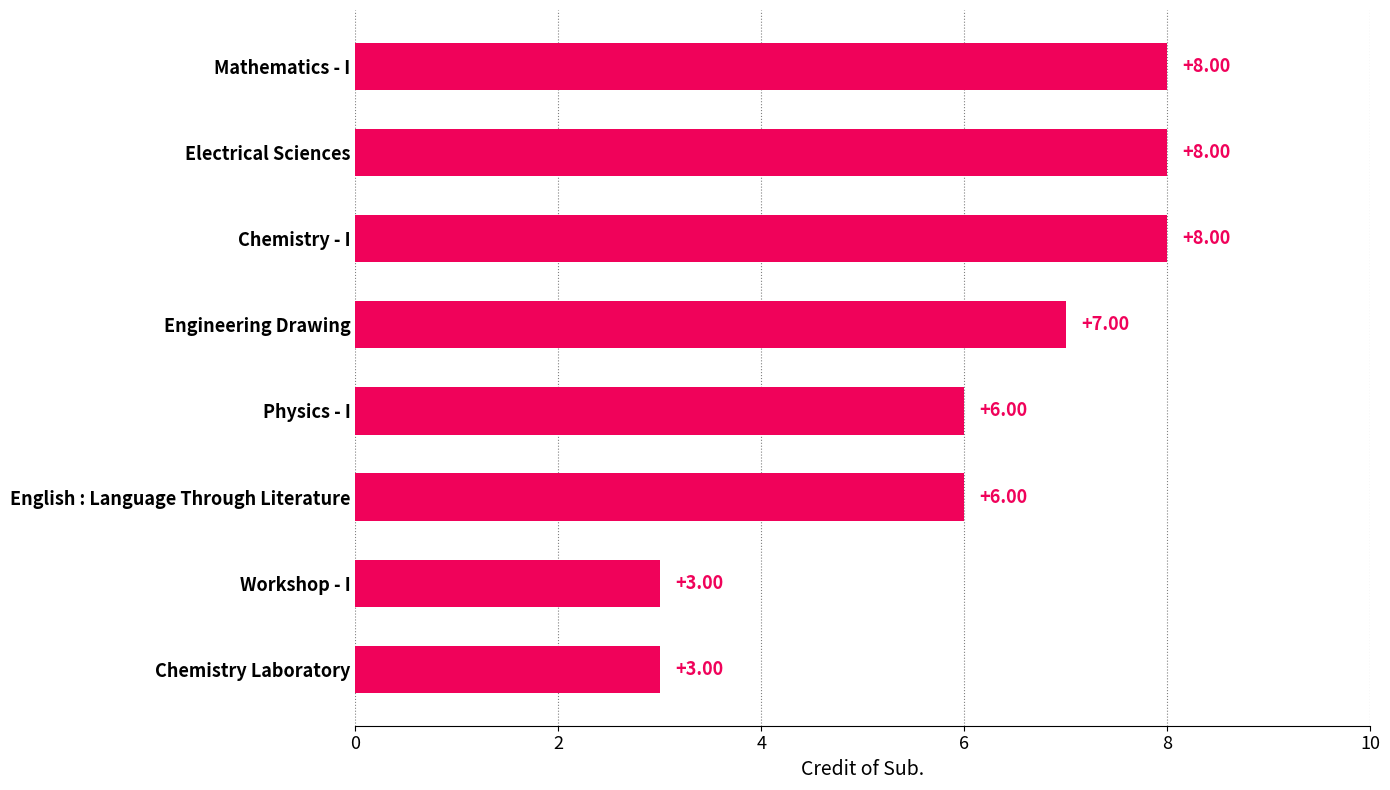

What is the average value?

6